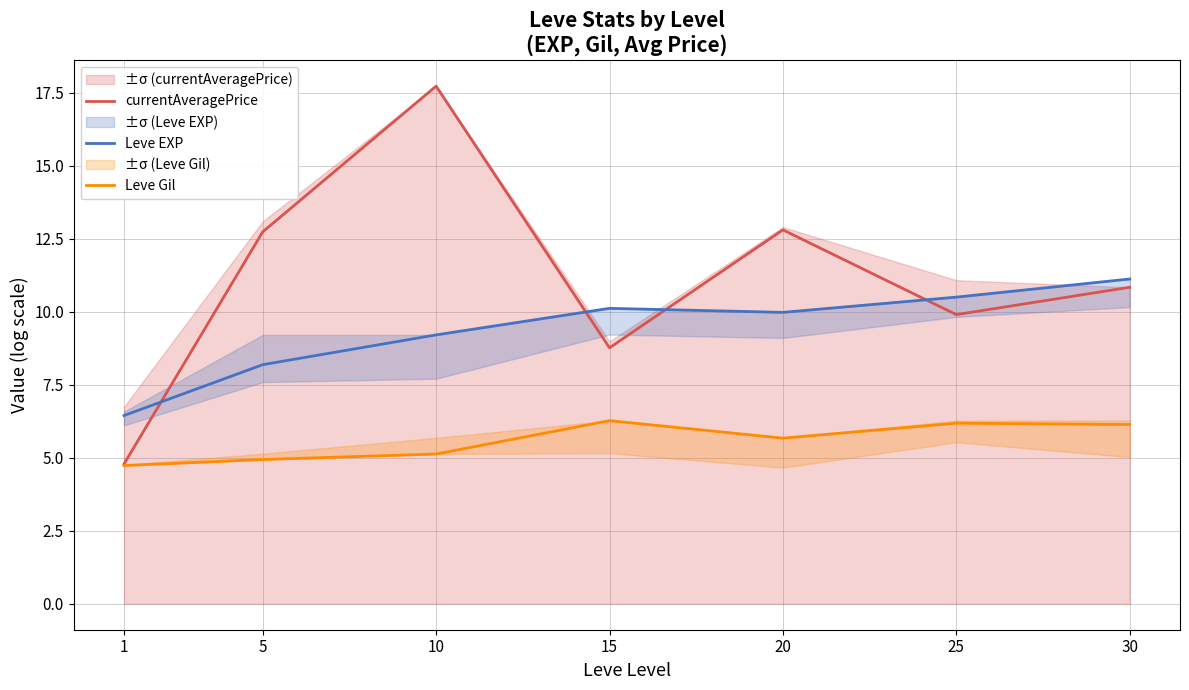

Which label corresponds to the largest value in the chart?

10